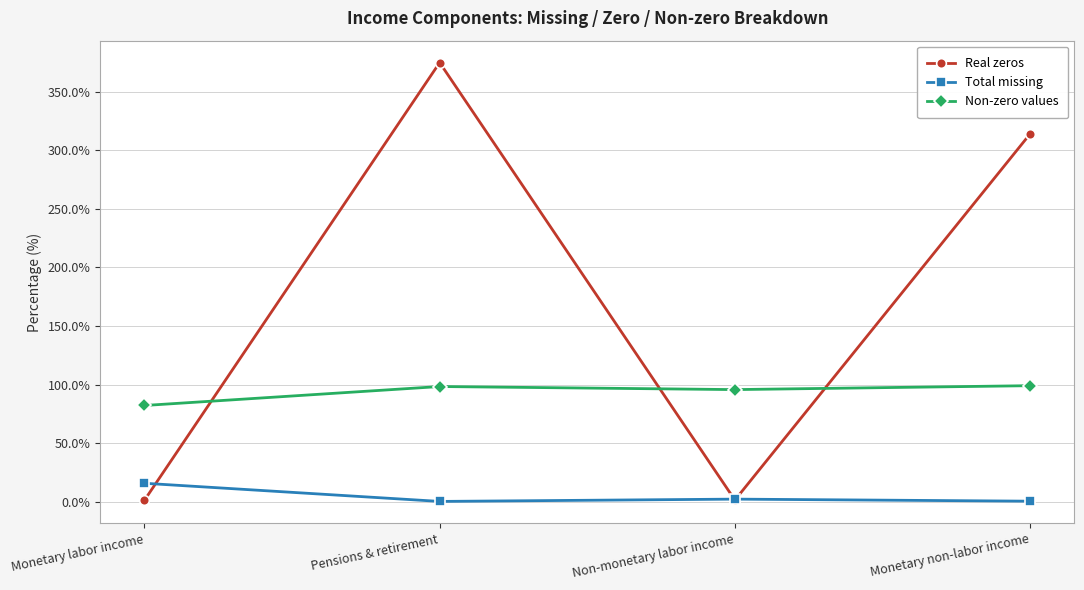

Which series has the largest total across all categories?

Real zeros